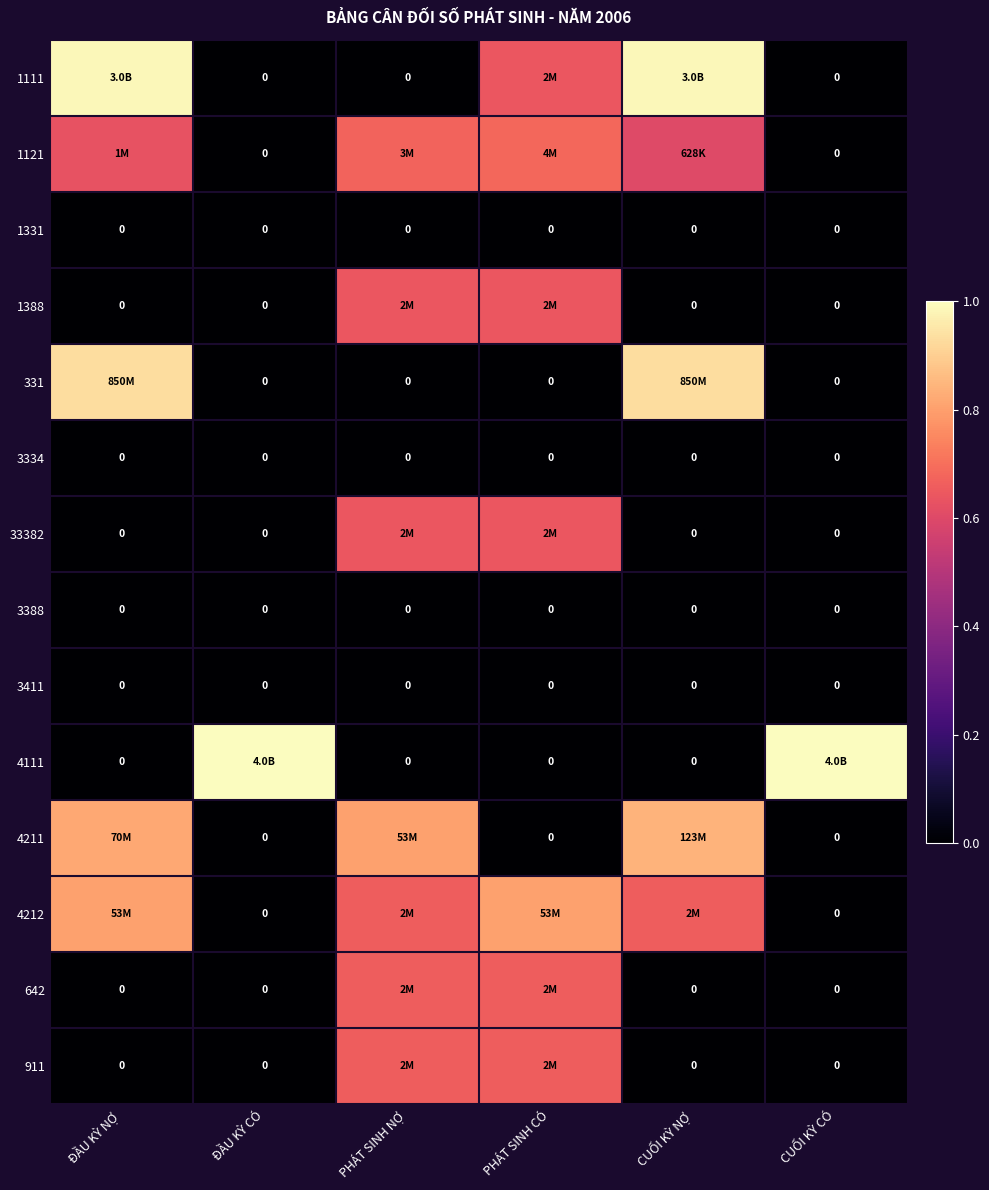

True or false: 911 has a value of 0.4 at PHÁT SINH CÓ.

False